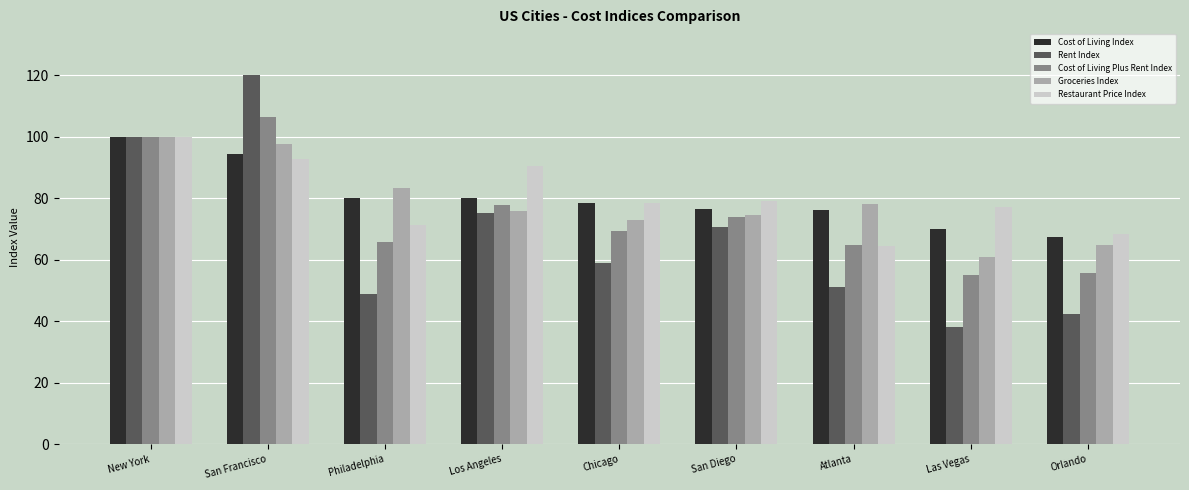

At which label does Rent Index reach its minimum?

Las Vegas